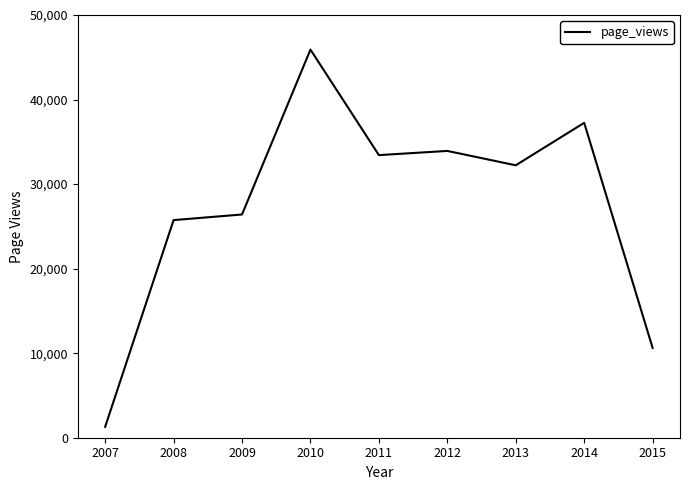

The value at 2010 is 25961. True or false?

False